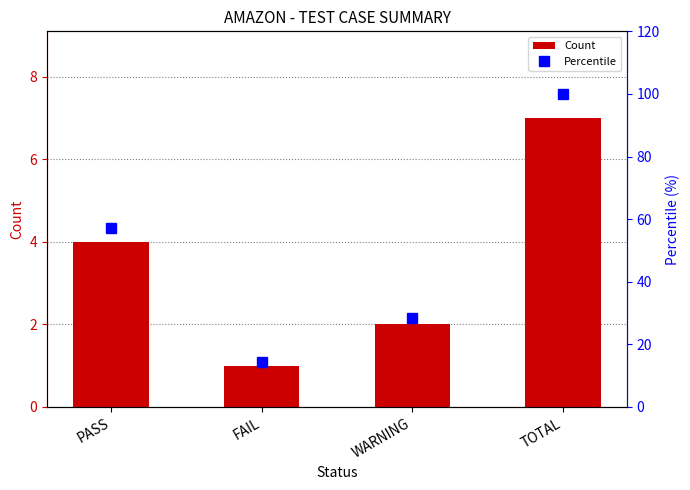

Reading right to left, list all the values displayed in this chart.

Count: 7.0	2.0	1.0	4.0
Percentile: 100.0	28.6	14.3	57.1